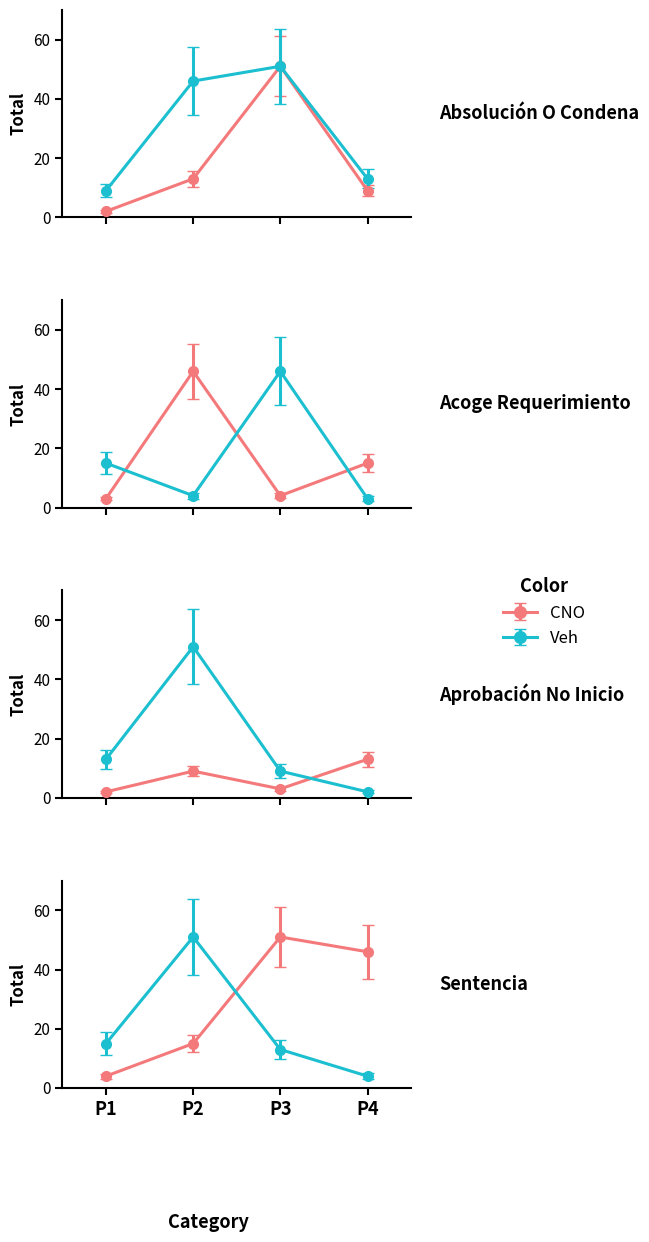

True or false: Mes has a value of 8 at Absolución O Condena..

False